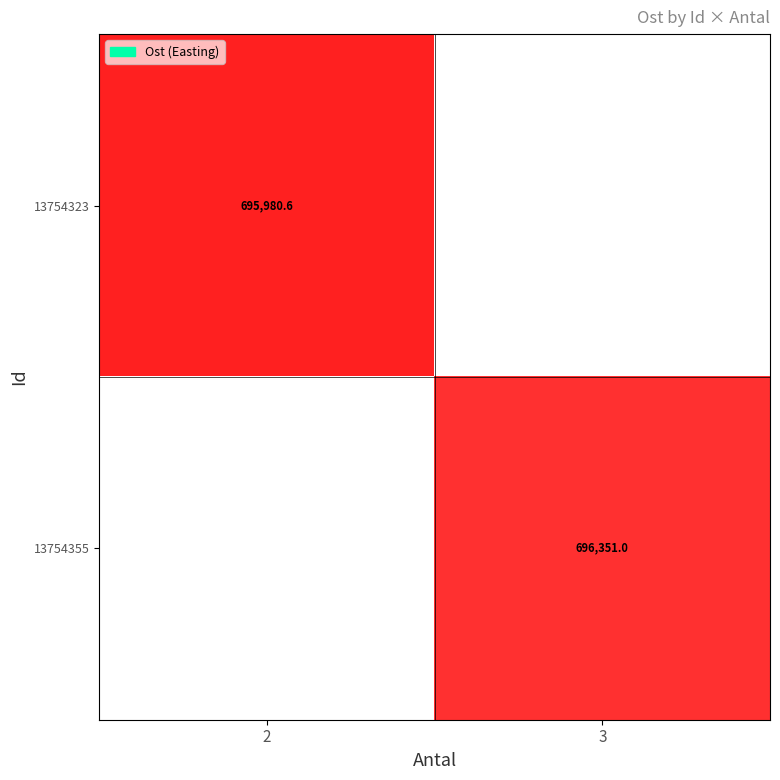

Where does the 13754355 series first go above 696350?

3